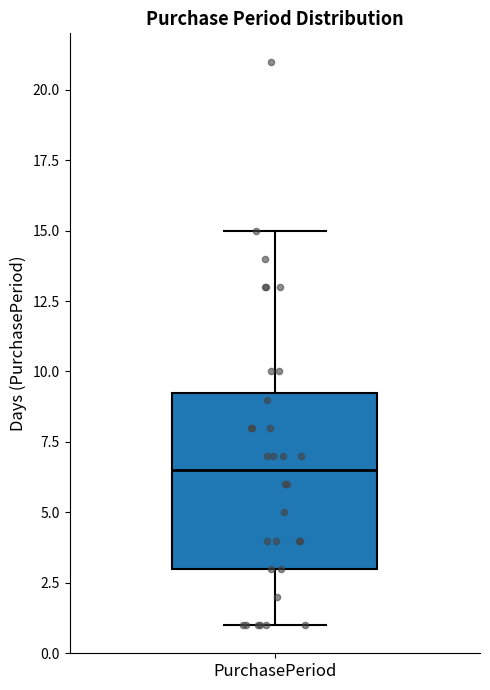

Read this box plot against the y-axis: the position of the median line, the range covered by the box, and the ends of both whiskers. The values are not printed on the chart, so give them approximately, as read against the axis.

median 6.5, box 3.0 to 9.5, whiskers 1.0 to 15.0